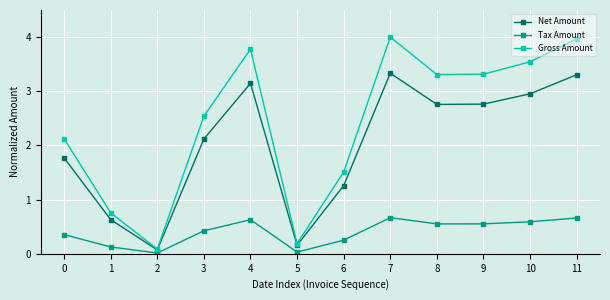

True or false: Net Amount has a value of 4.9 at 10.

False